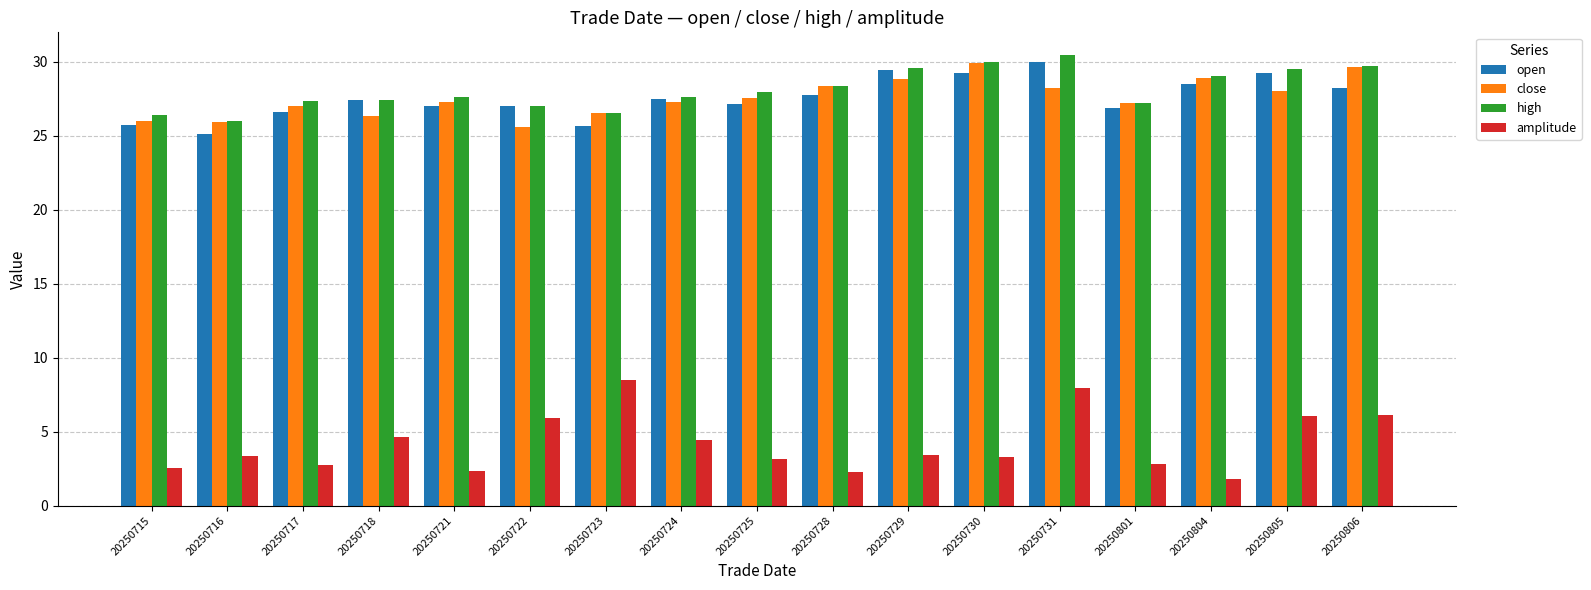

What is the total value across all series at 20250801?

84.2